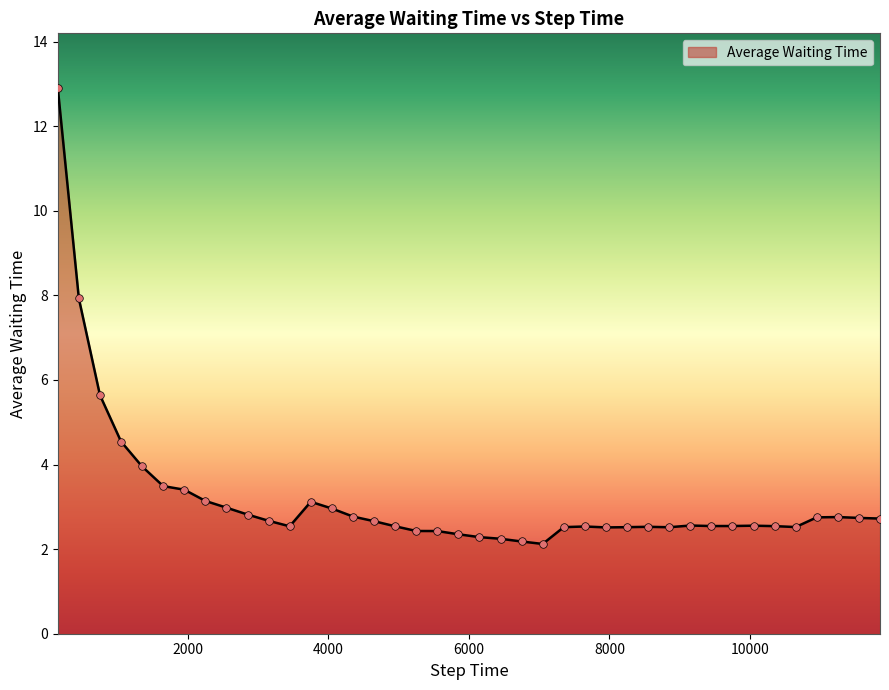

What is the maximum value shown in the chart?

12.9